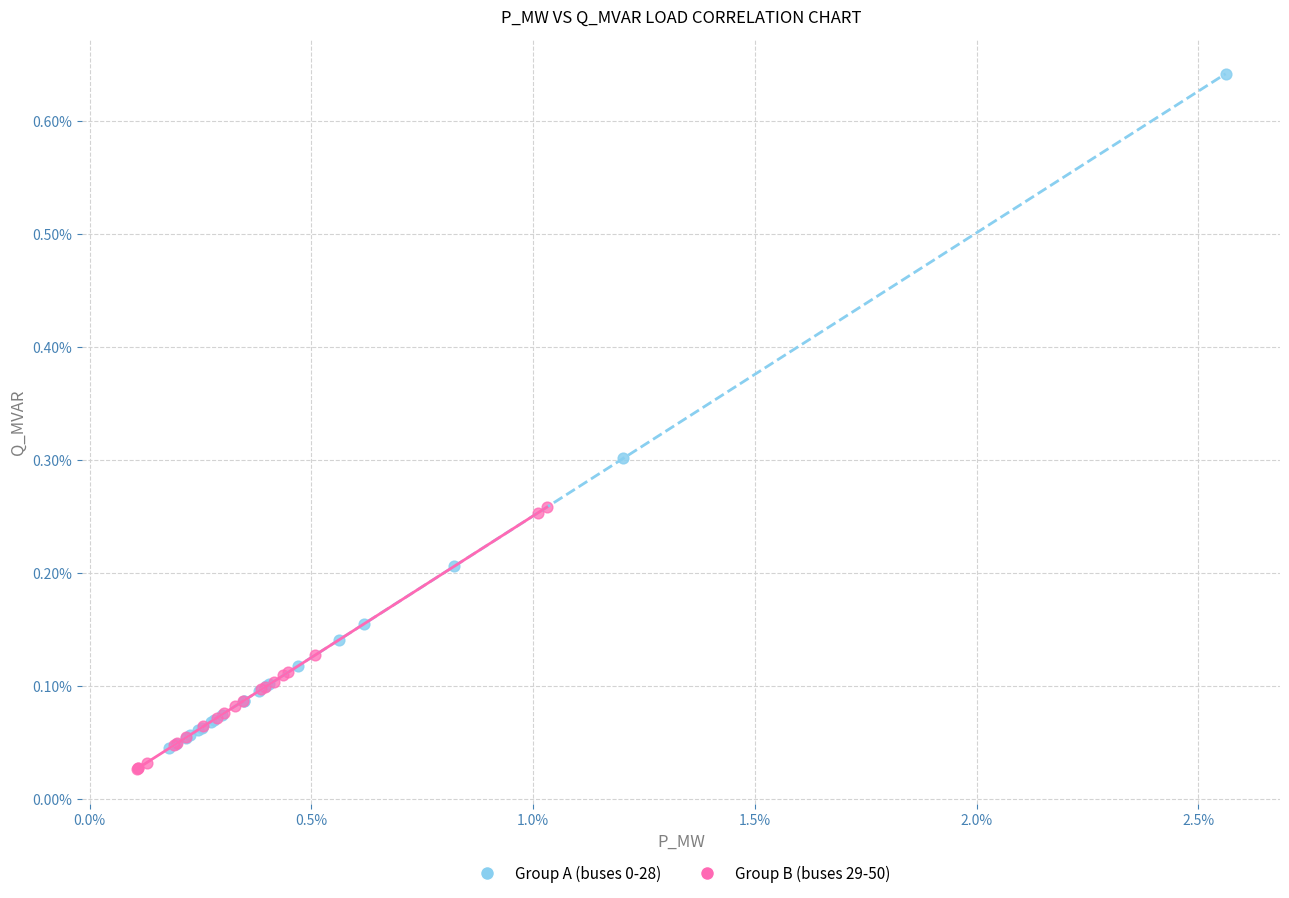

Which series reaches the minimum Y coordinate?

Group B (buses 29-50)